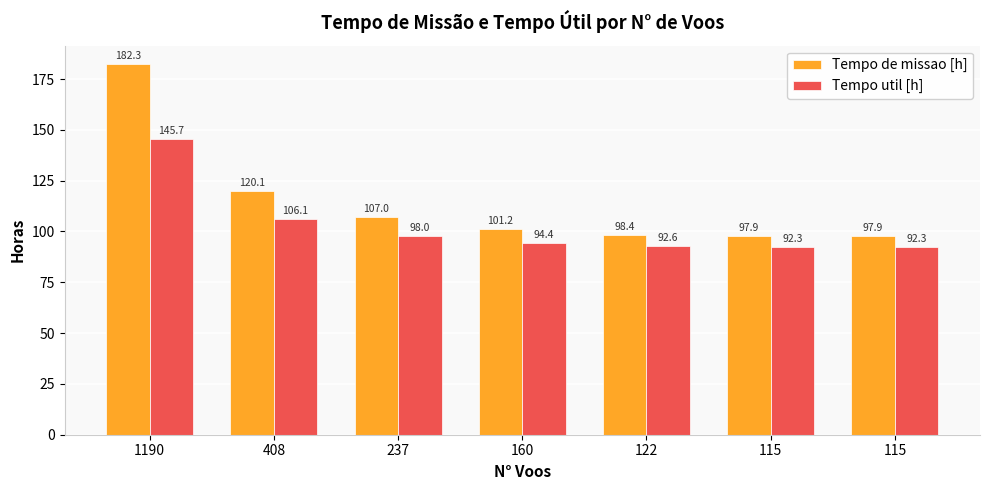

True or false: Tempo de missao [h] has a value of 120.1 at 408.

True